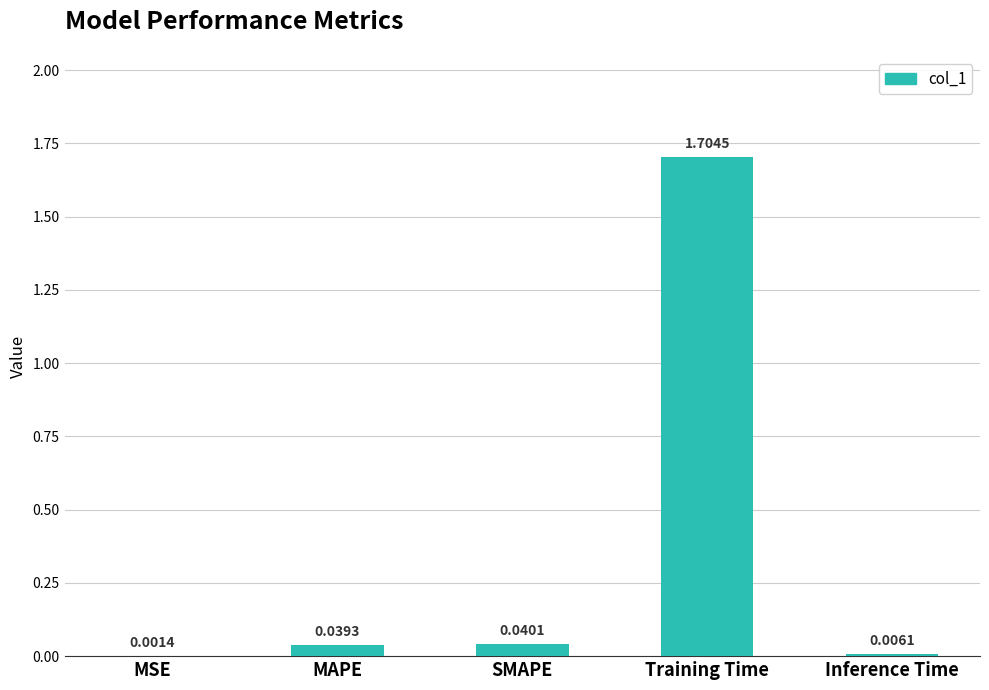

What is the sum of the values at Training Time and Inference Time?

1.7